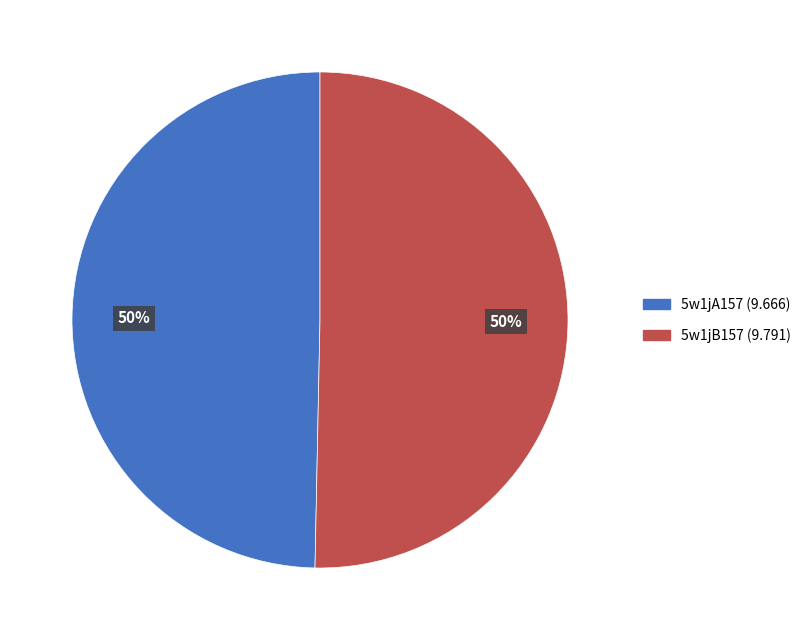

To the nearest percent, what portion does 5w1jB157 represent?

50%